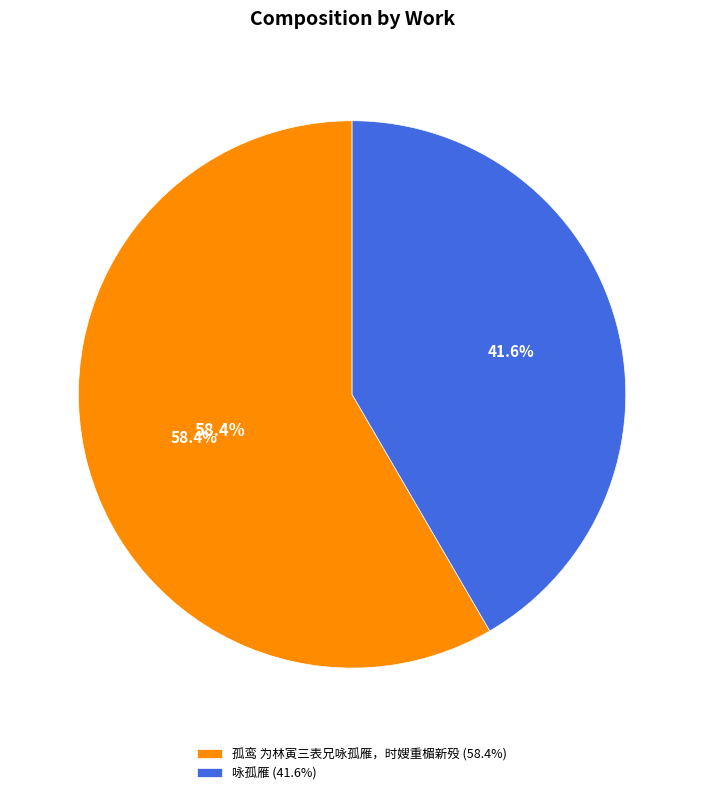

Which category has the smallest portion of the pie?

咏孤雁